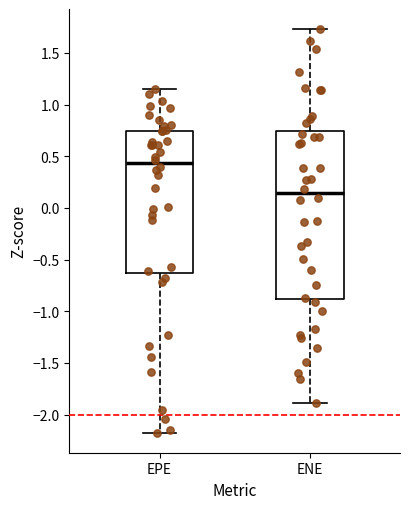

Where does the median line of the box for ENE sit on the y-axis? The values are not printed on the chart, so give them approximately, as read against the axis.

0.15